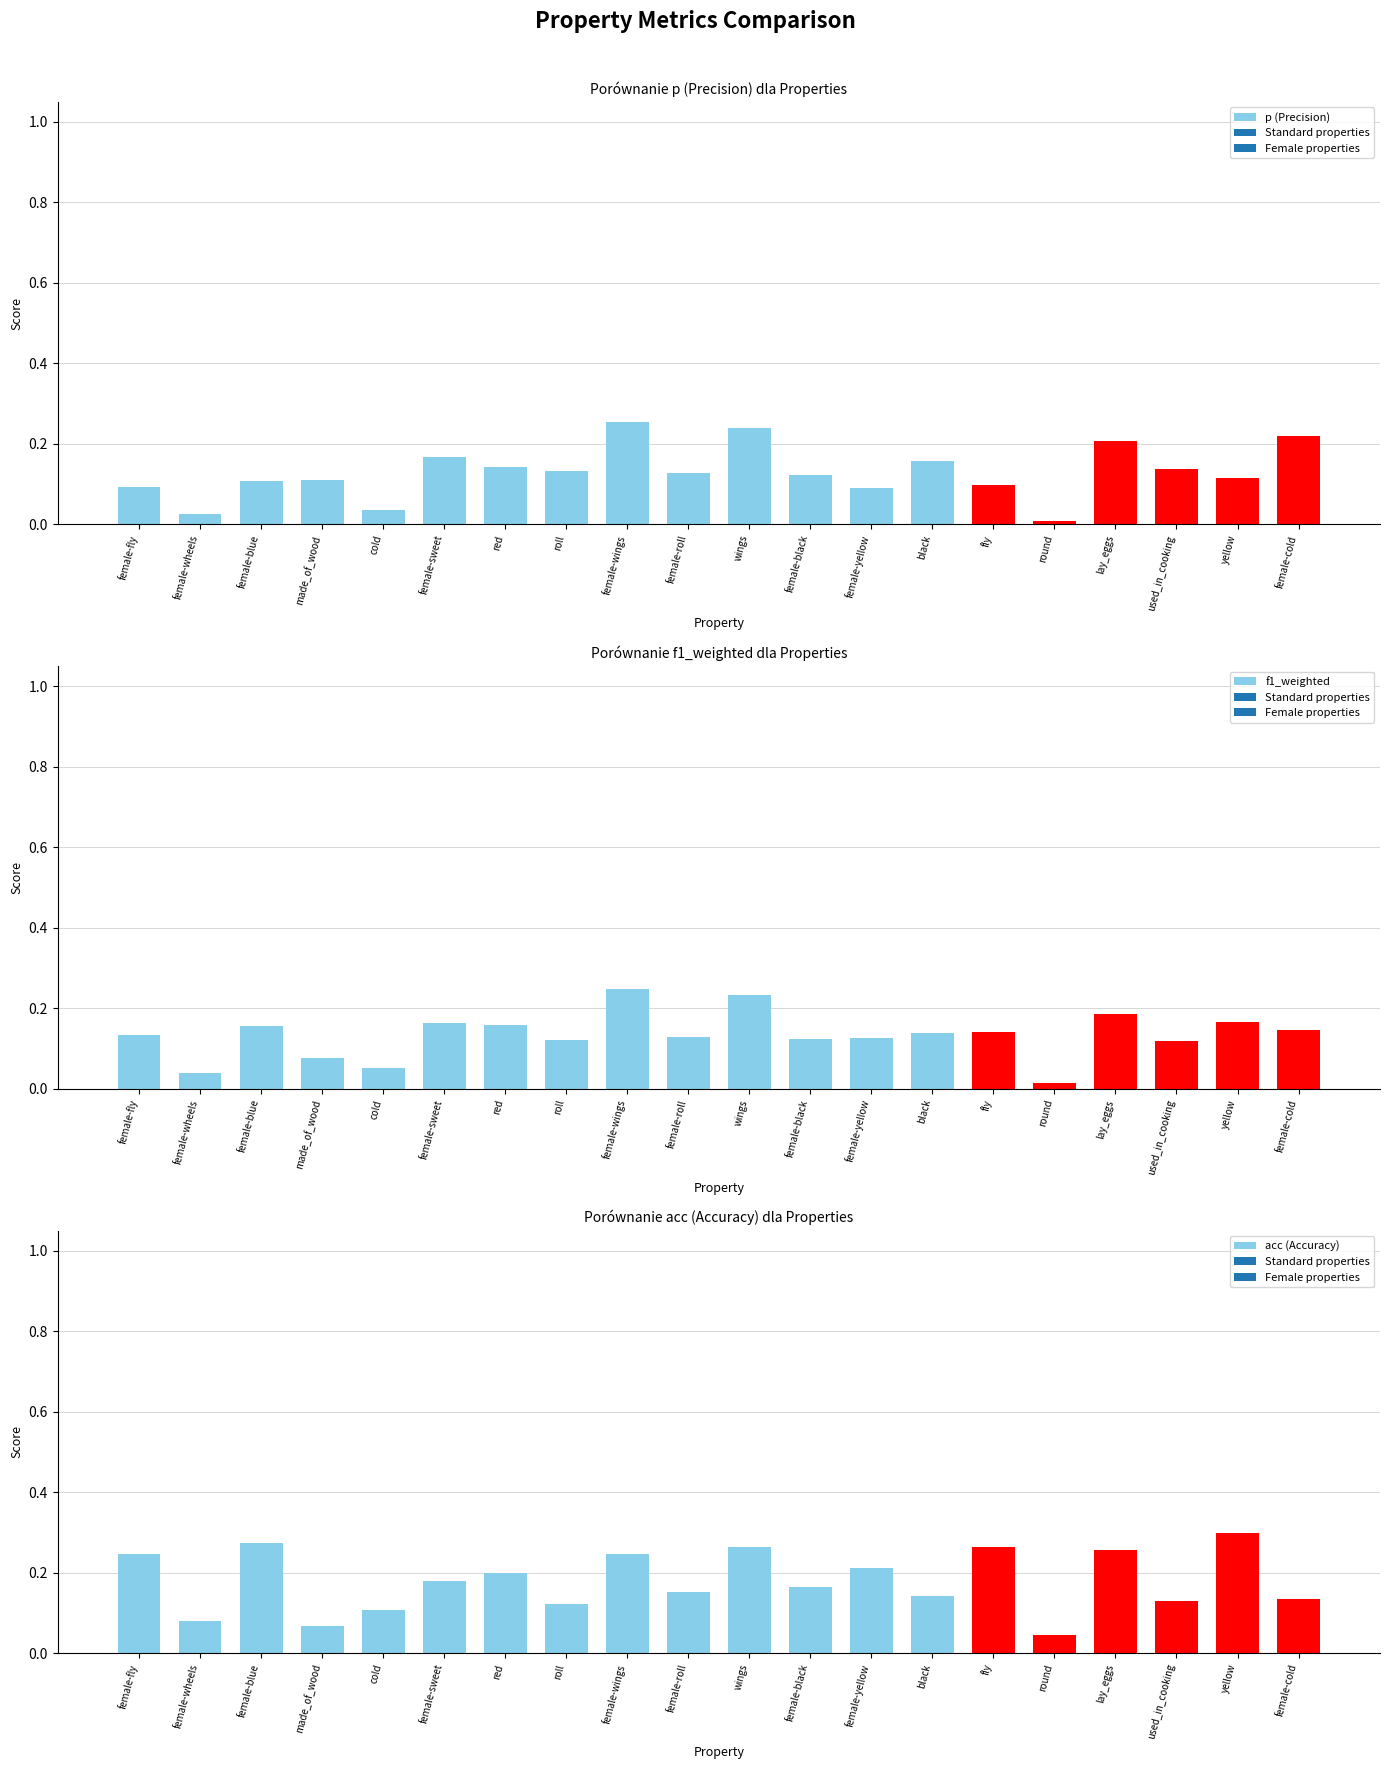

Which series changed the most between cold and female-wings?

p (Precision)